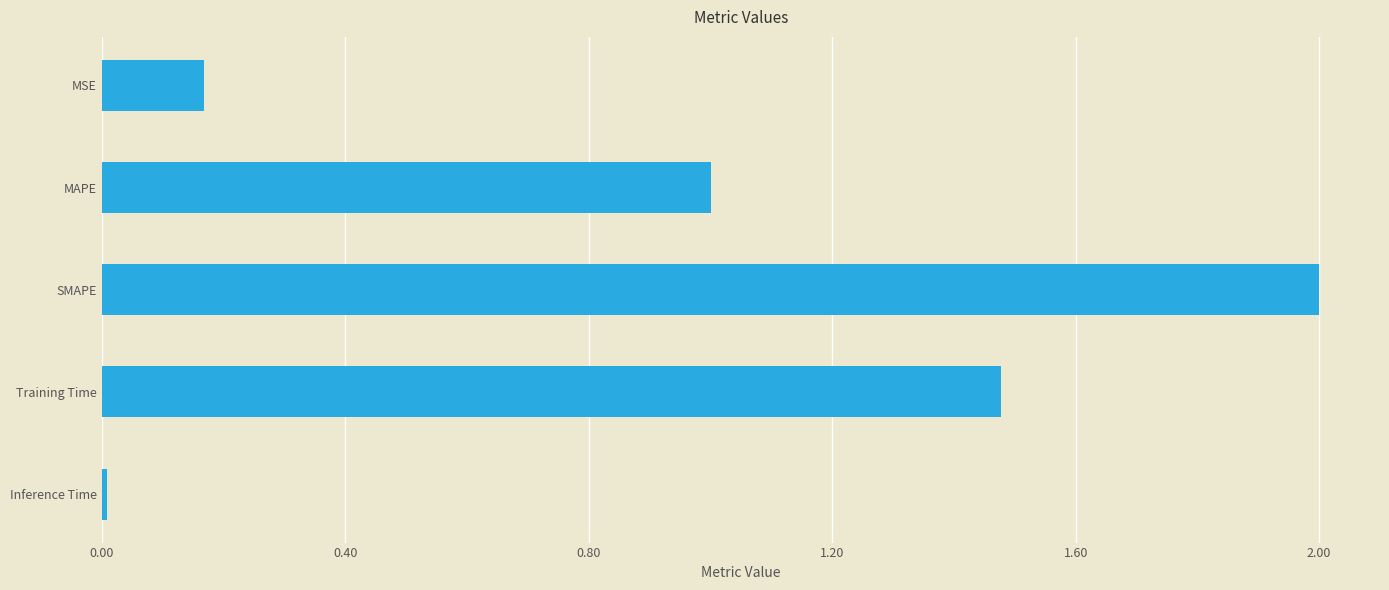

What position from the top is Training Time?

4